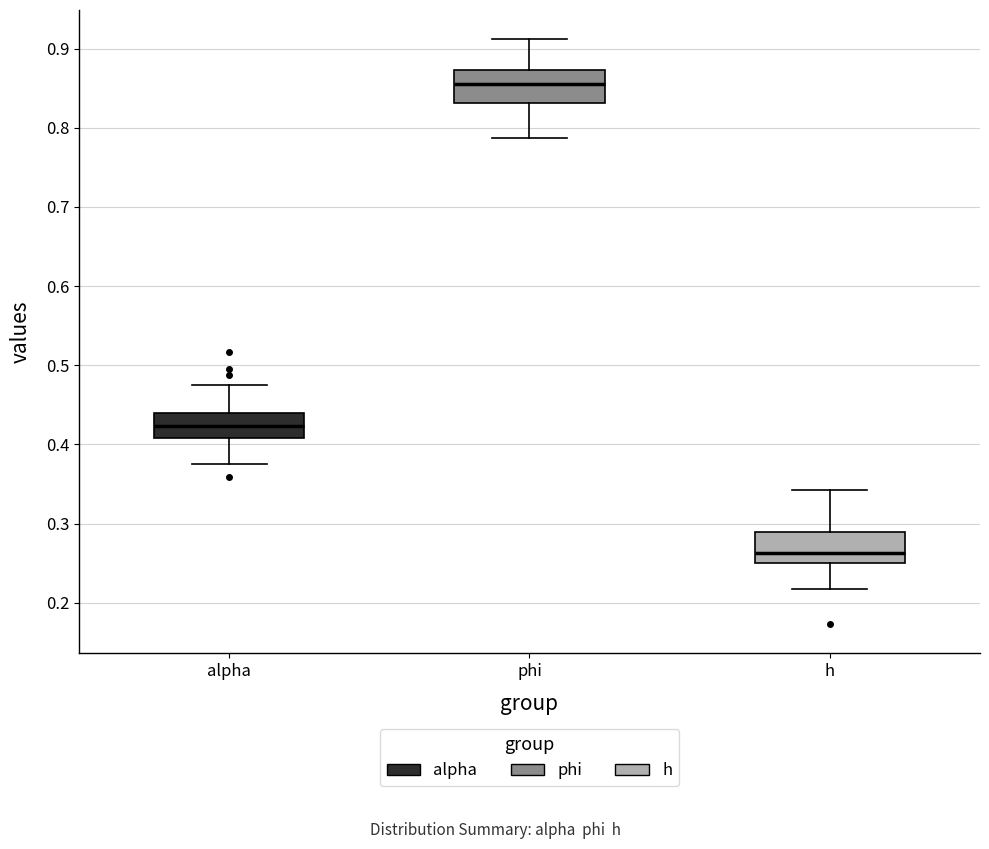

Where does the lower whisker of the box for h end on the y-axis? The values are not printed on the chart, so give them approximately, as read against the axis.

0.22